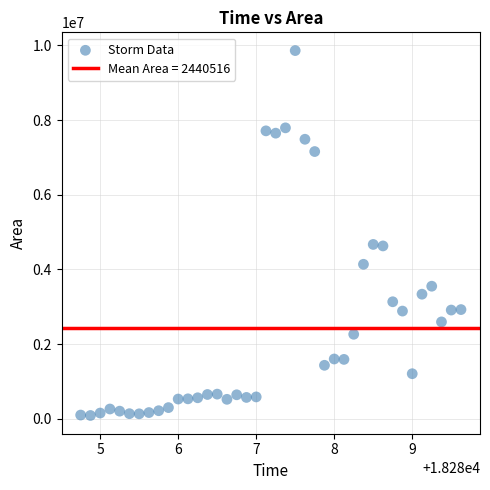

What is the range of Y values (max minus min)?

9766875